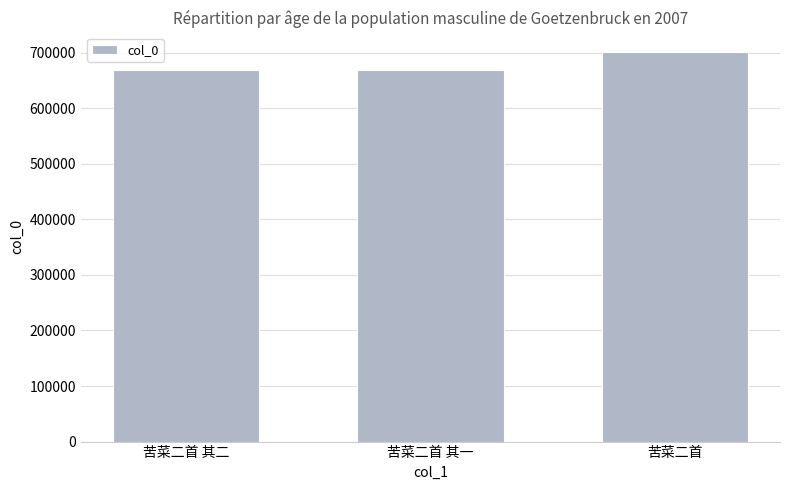

Where is the data nearest to the value 685363?

苦菜二首 其二